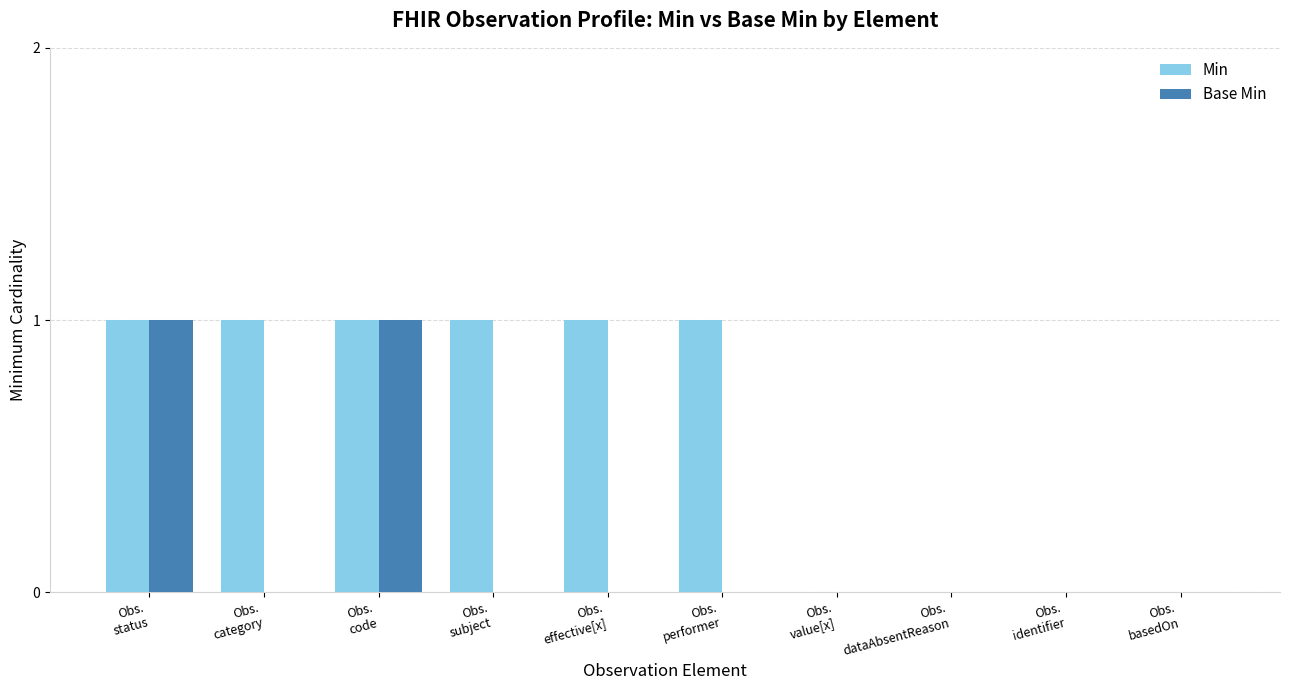

What are all the series names shown in the legend?

Min, Base Min